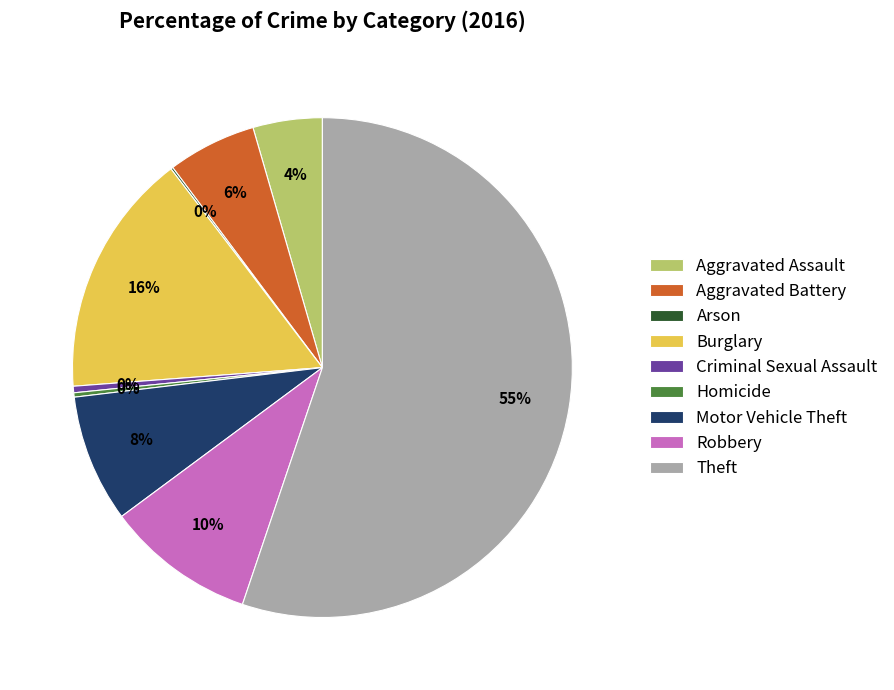

Which slice is the largest?

Theft